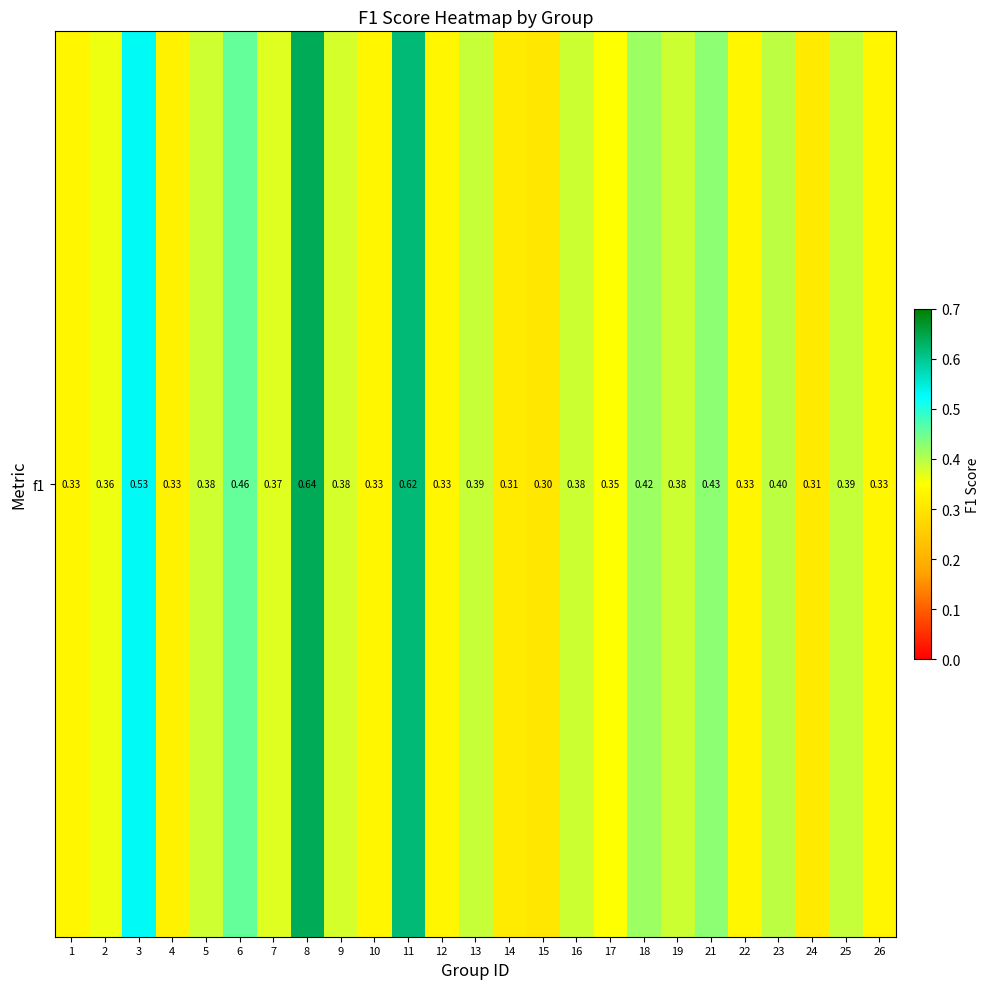

Reading right to left, what are all the values shown in this chart?

0.3	0.4	0.3	0.4	0.3	0.4	0.4	0.4	0.4	0.4	0.3	0.3	0.4	0.3	0.6	0.3	0.4	0.6	0.4	0.5	0.4	0.3	0.5	0.4	0.3